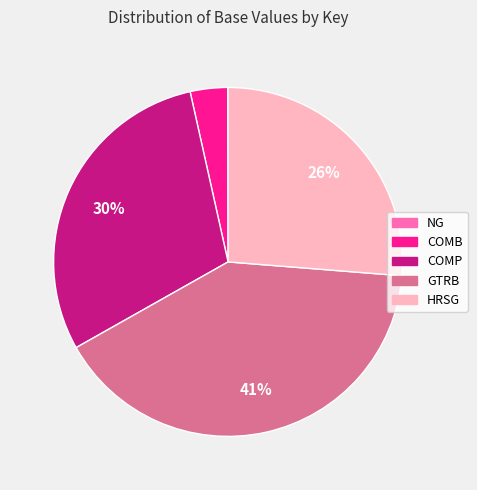

To the nearest percent, what is the difference between the largest and smallest slice percentages?

41%